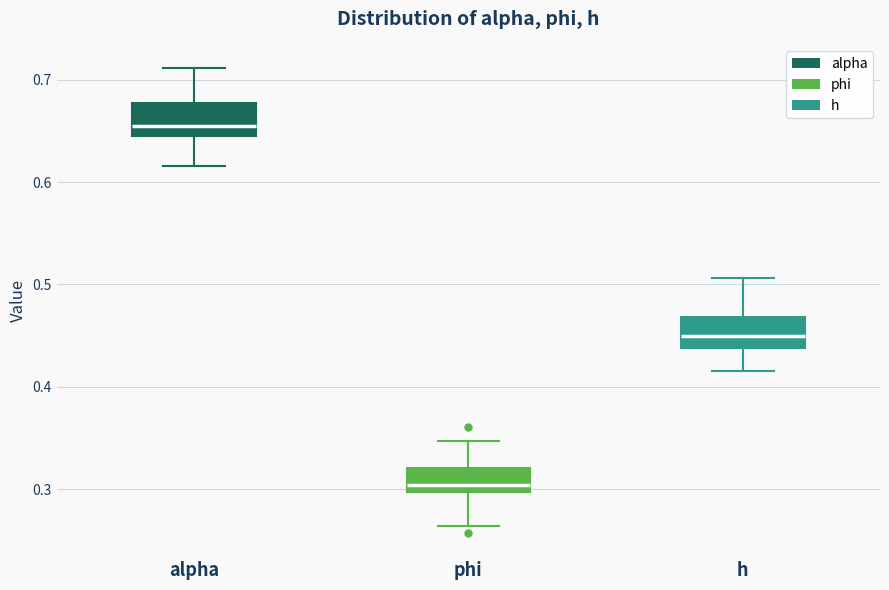

Reading left to right, read every box against the y-axis: the position of its median line, the range the box covers, and the ends of its whiskers. The values are not printed on the chart, so give them approximately, as read against the axis.

alpha: median 0.65 (just above the box's lower edge), box 0.65 to 0.68, whiskers 0.62 to 0.71
phi: median 0.30 (just above the box's lower edge), box 0.30 to 0.32, whiskers 0.26 to 0.35
h: median 0.45, box 0.44 to 0.47, whiskers 0.42 to 0.51